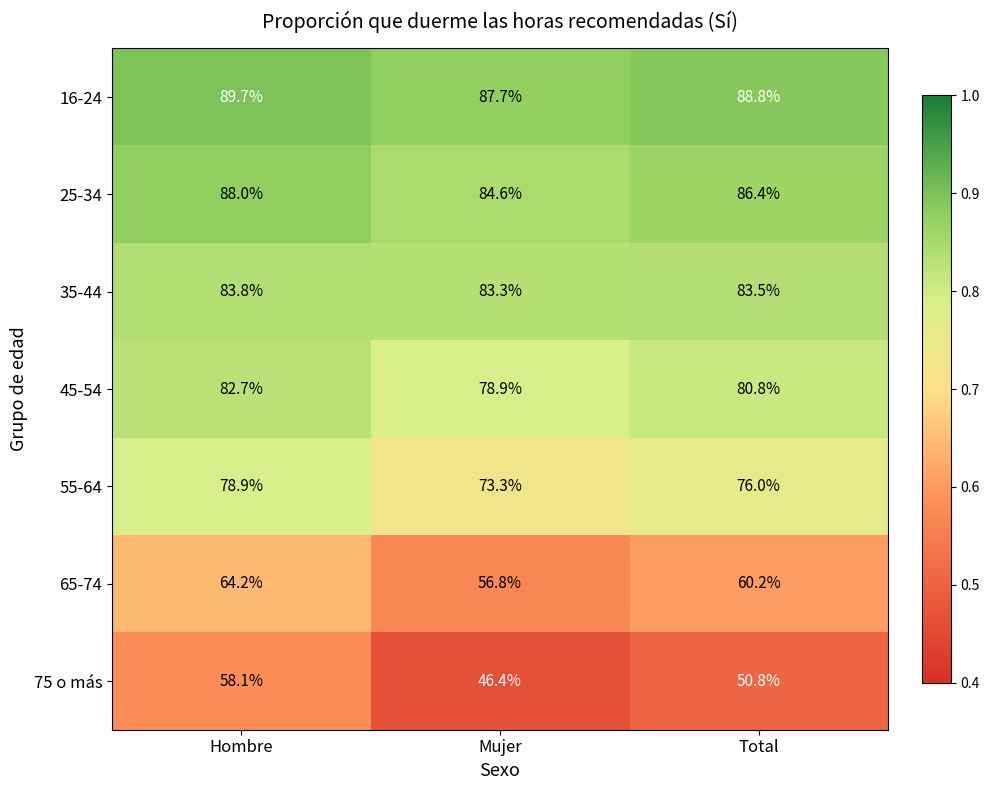

Is the value of 65-74 at Hombre greater than the value of 75 o más at Mujer?

Yes